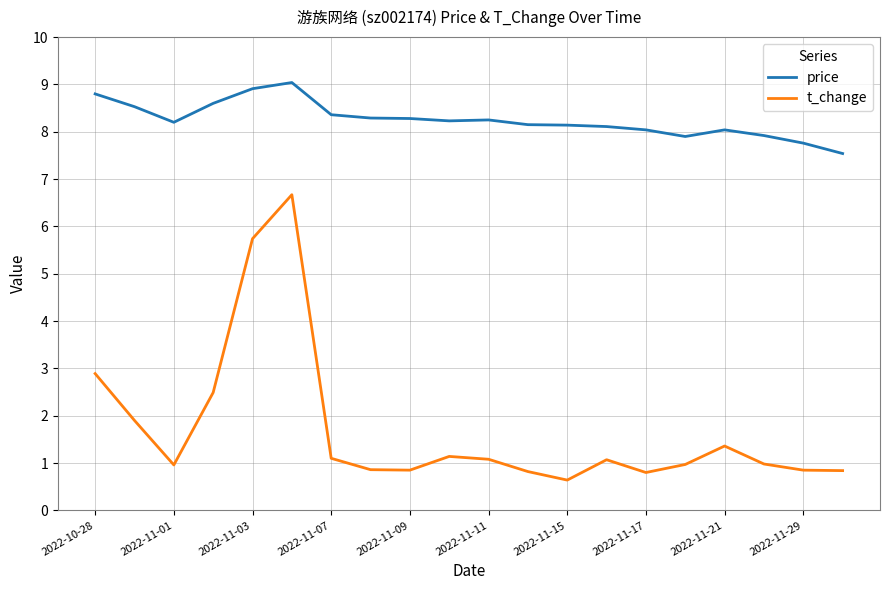

Which series has the largest total across all categories?

price